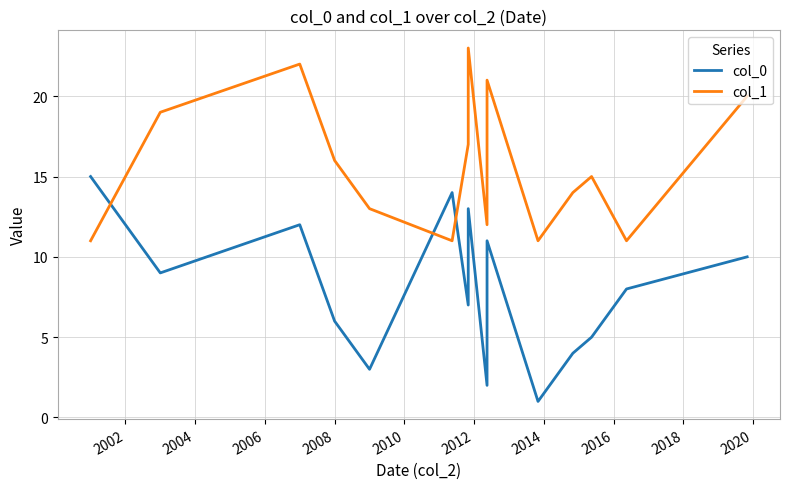

What is the minimum value shown in the chart?

1